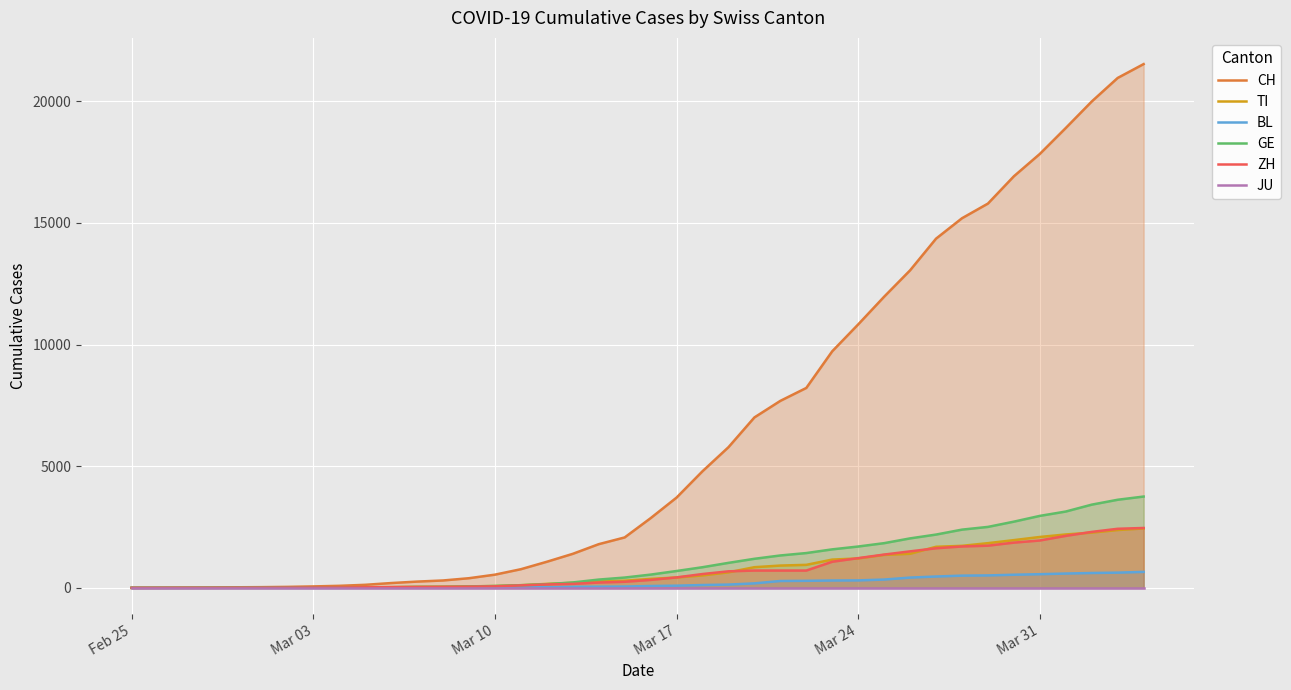

What are all the series names shown in the legend?

CH, TI, BL, GE, ZH, JU